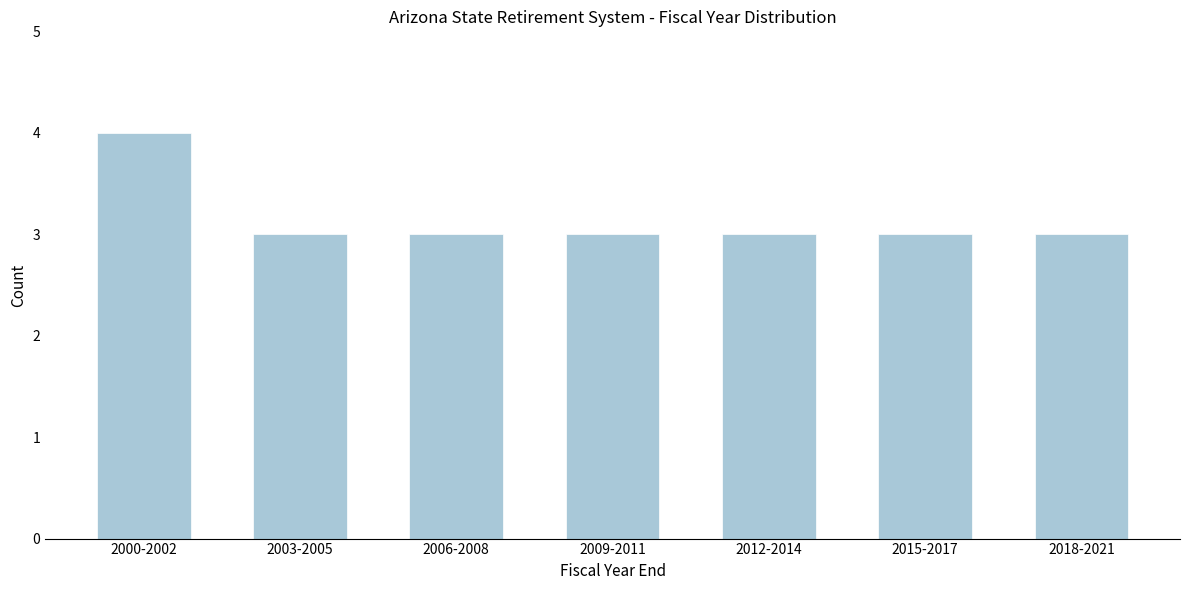

Reading right to left, what are all the values shown in this chart?

2018-2021=3	2015-2017=3	2012-2014=3	2009-2011=3	2006-2008=3	2003-2005=3	2000-2002=4